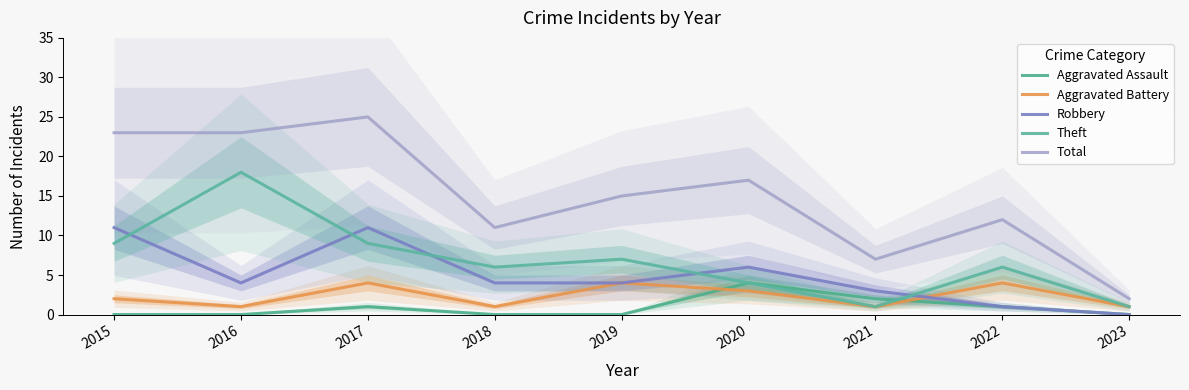

Is this an area chart (filled region under the line)?

No